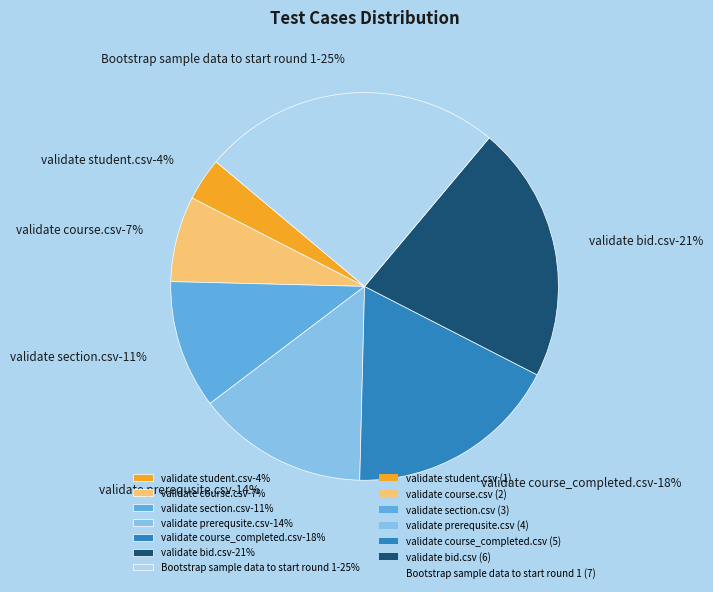

Is it true that Bootstrap sample data to start round 1 is 34% of the pie?

False